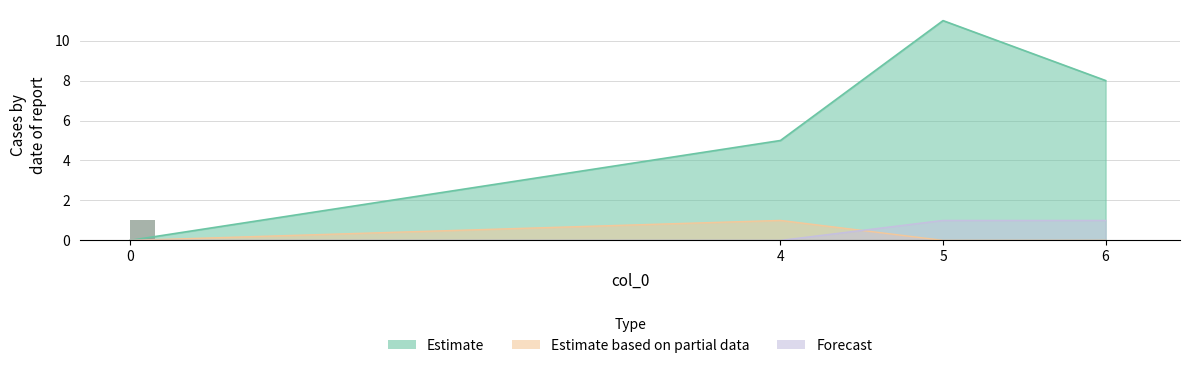

True or false: the data shows -1 at 6.

False